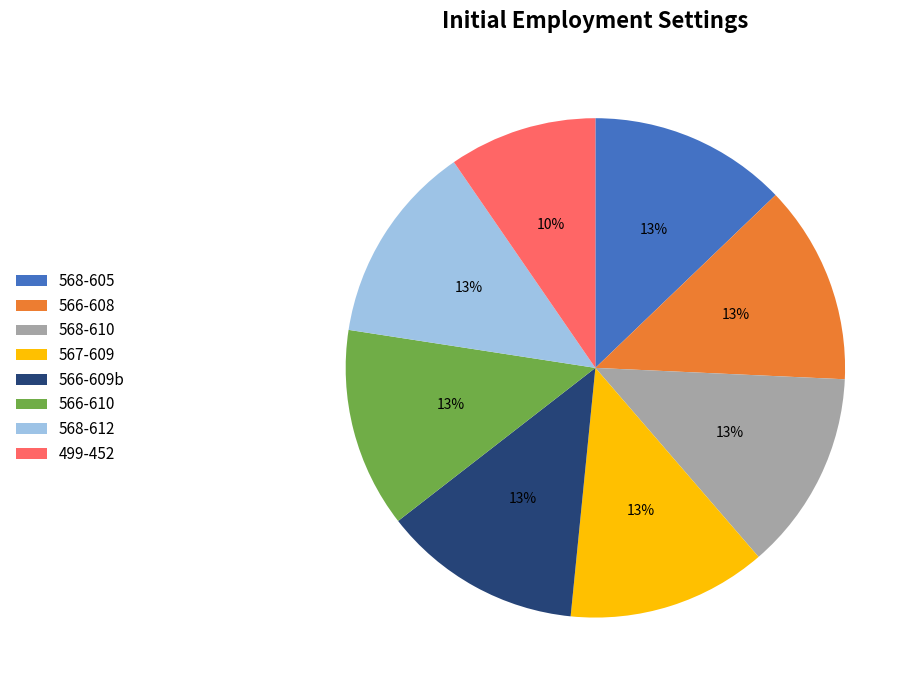

Which category has the smallest portion of the pie?

499-452